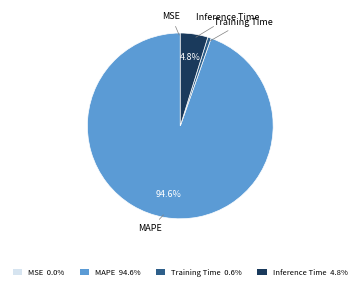

To the nearest percent, what percentage of the pie is Inference Time?

5%